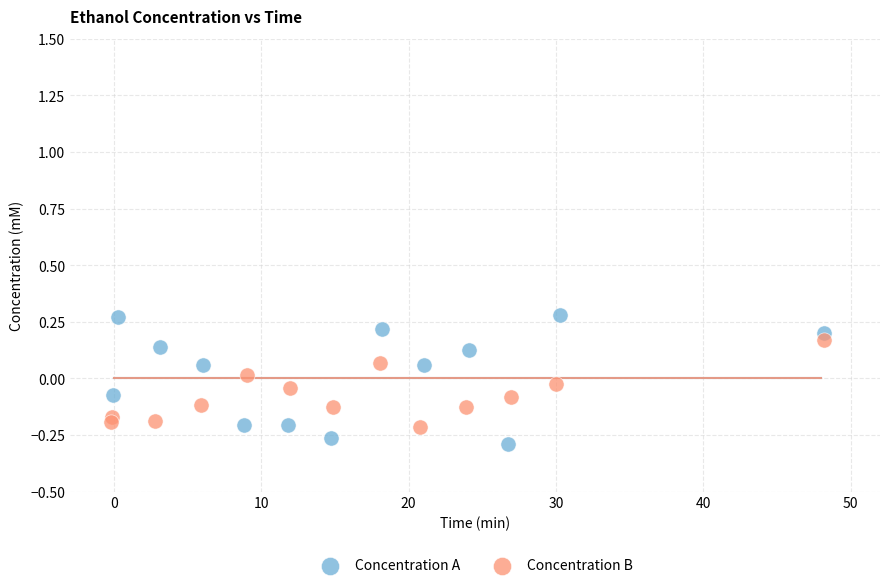

Which series contains the highest Y value?

Concentration A